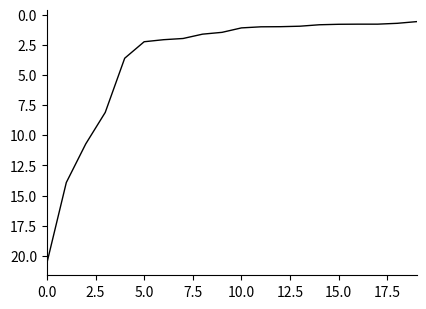

Does the chart have visible grid lines?

No